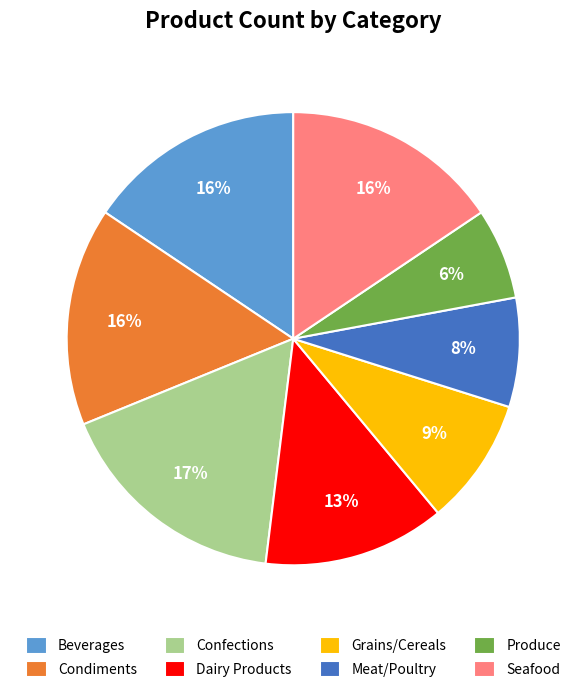

Does Seafood account for over 50% of the chart?

No